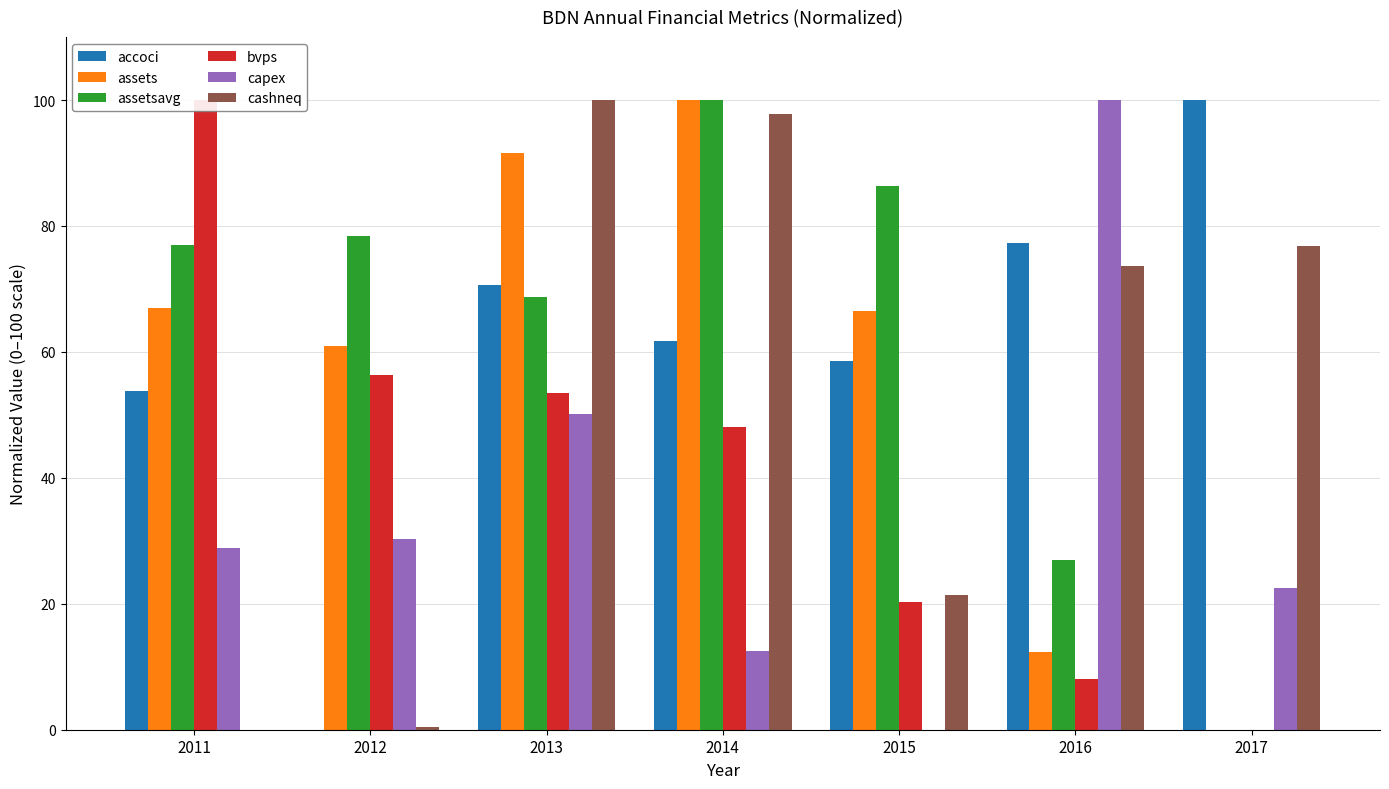

Reading left to right, transcribe all the data shown in this chart.

accoci: 53.7	0.0	70.6	61.8	58.6	77.4	100.0
assets: 67.0	60.9	91.7	100.0	66.6	12.4	0.0
assetsavg: 77.1	78.5	68.7	100.0	86.4	26.9	0.0
bvps: 100.0	56.3	53.5	48.1	20.3	8.1	0.0
capex: 28.9	30.3	50.1	12.6	0.0	100.0	22.5
cashneq: 0.0	0.4	100.0	97.8	21.4	73.6	76.8